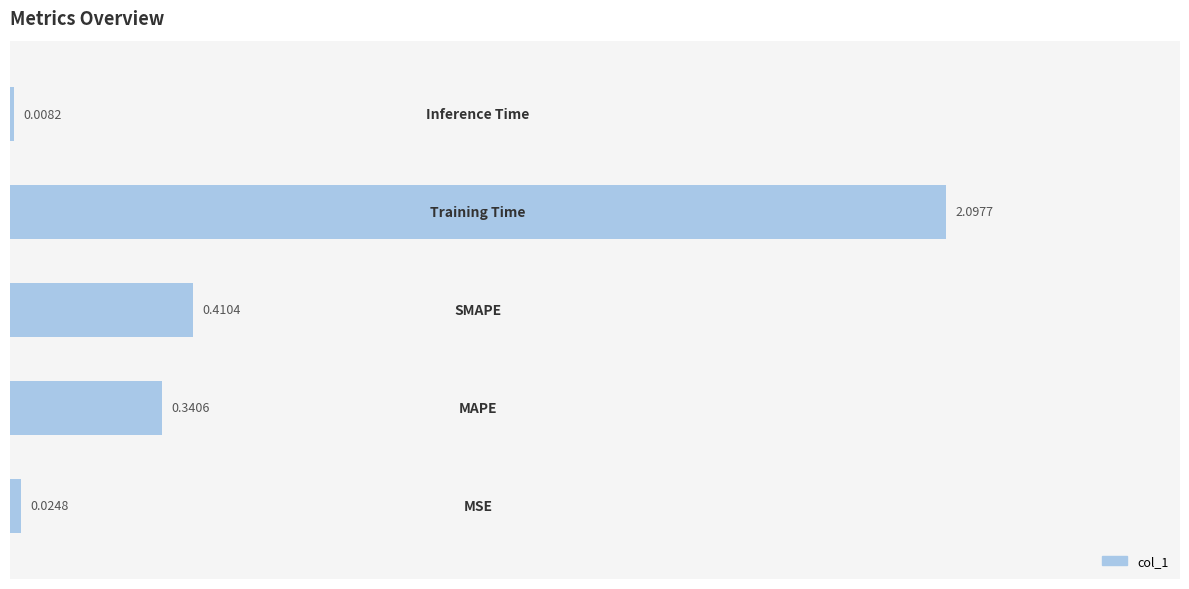

What is the sum of all values?

2.9